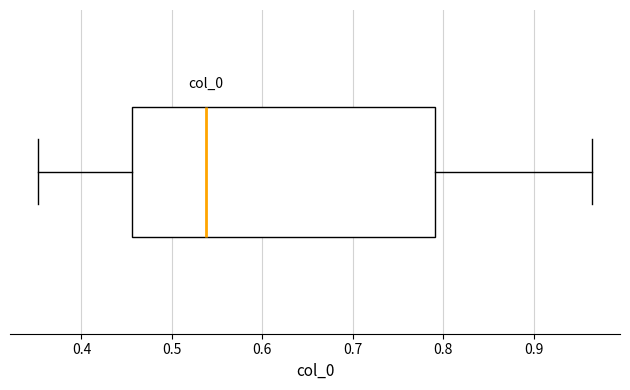

Transcribe this box plot: give where the median line is, the range the box spans, and where the two whiskers end, as read against the x-axis. The values are not printed on the chart, so give them approximately, as read against the axis.

median 0.54, box 0.46 to 0.79, whiskers 0.35 to 0.96